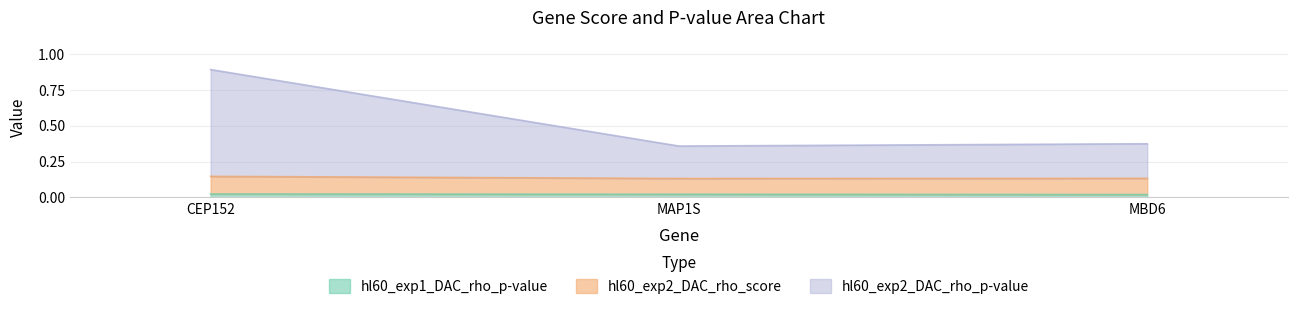

The value of hl60_exp2_DAC_rho_p-value at CEP152 is 1.3. True or false?

False